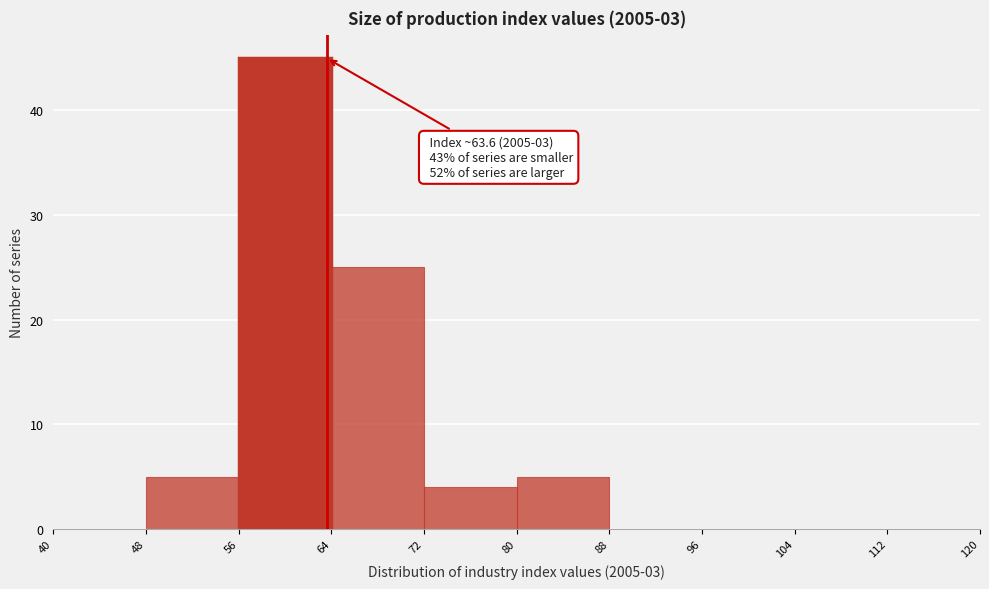

Which range on the x-axis has the tallest bar?

56 to 64